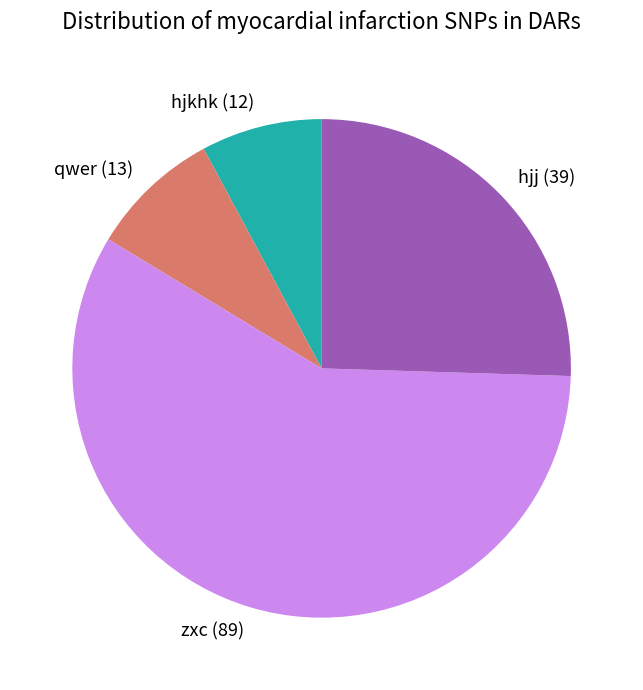

Do hjj and hjkhk together represent more than half of the pie?

No